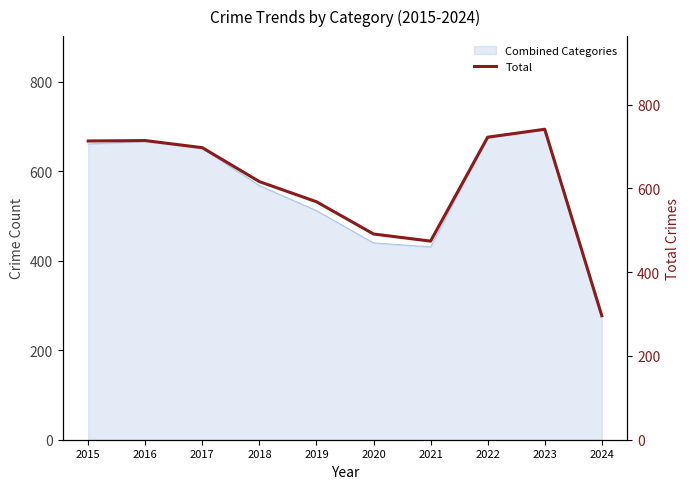

Does the chart have visible grid lines?

No